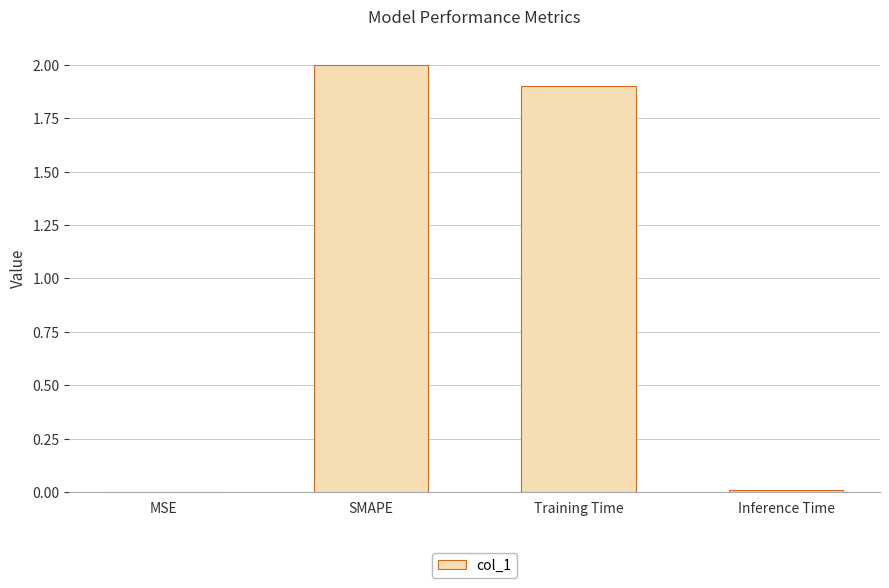

True or false: the data shows 3.5 at SMAPE.

False